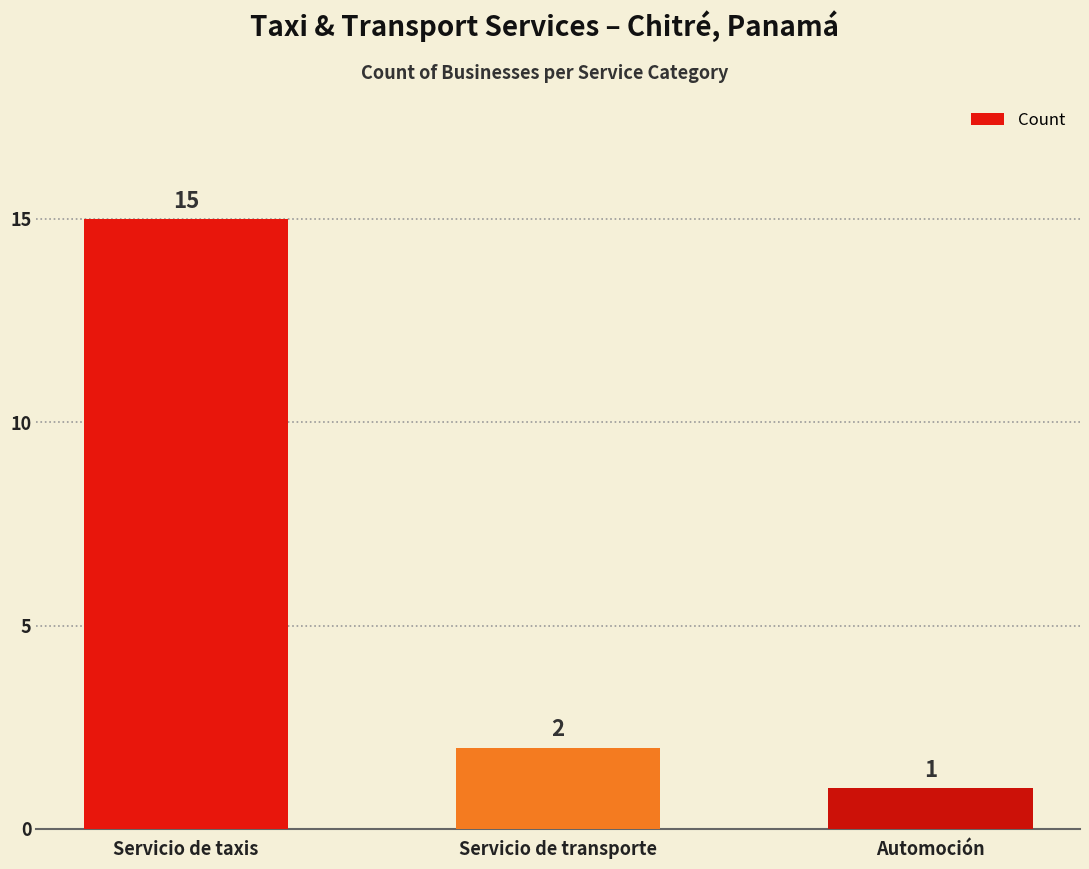

Rank the categories by value from highest to lowest.

Servicio de taxis, Servicio de transporte, Automoción